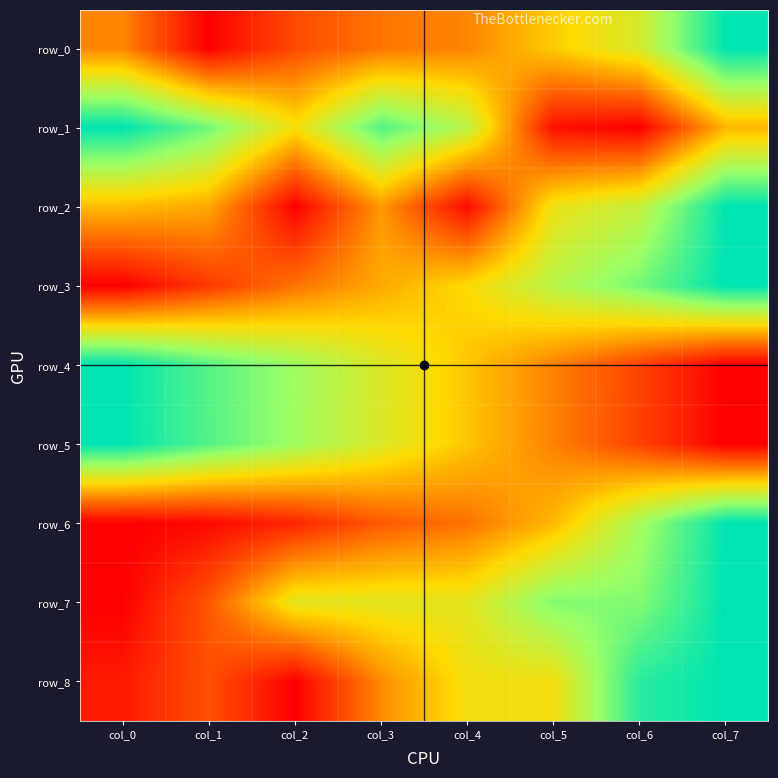

How many values in row_4 are above zero?

7